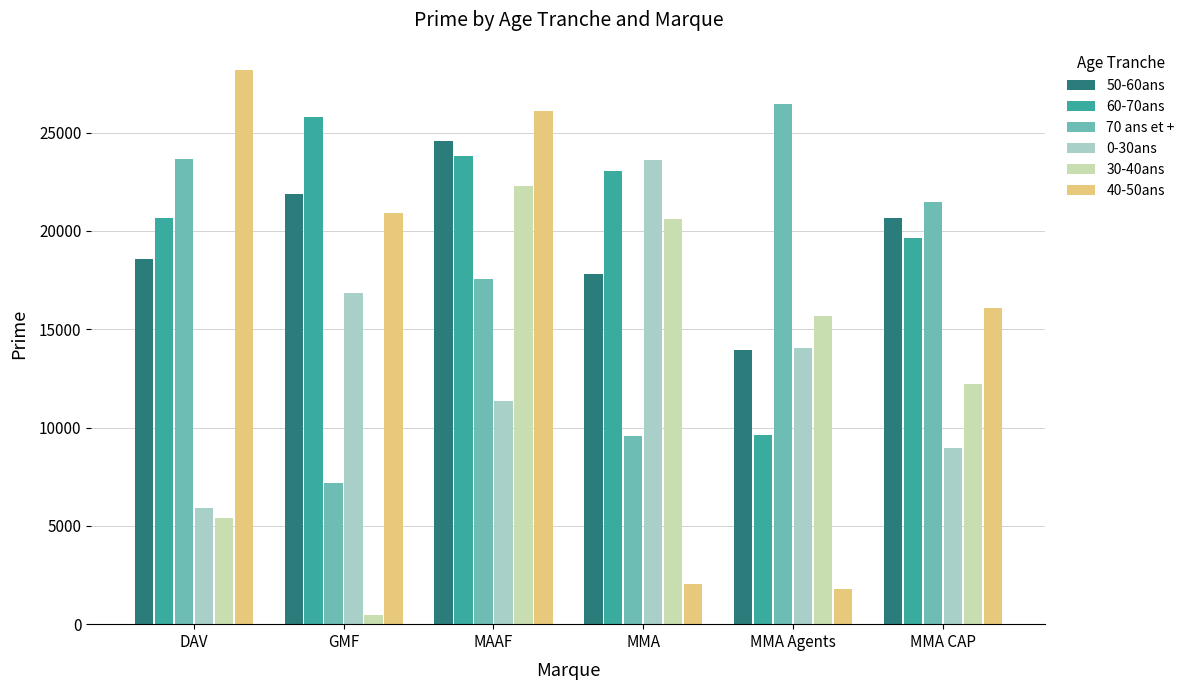

Rank the series at DAV from lowest to highest value.

30-40ans, 0-30ans, 50-60ans, 60-70ans, 70 ans et +, 40-50ans